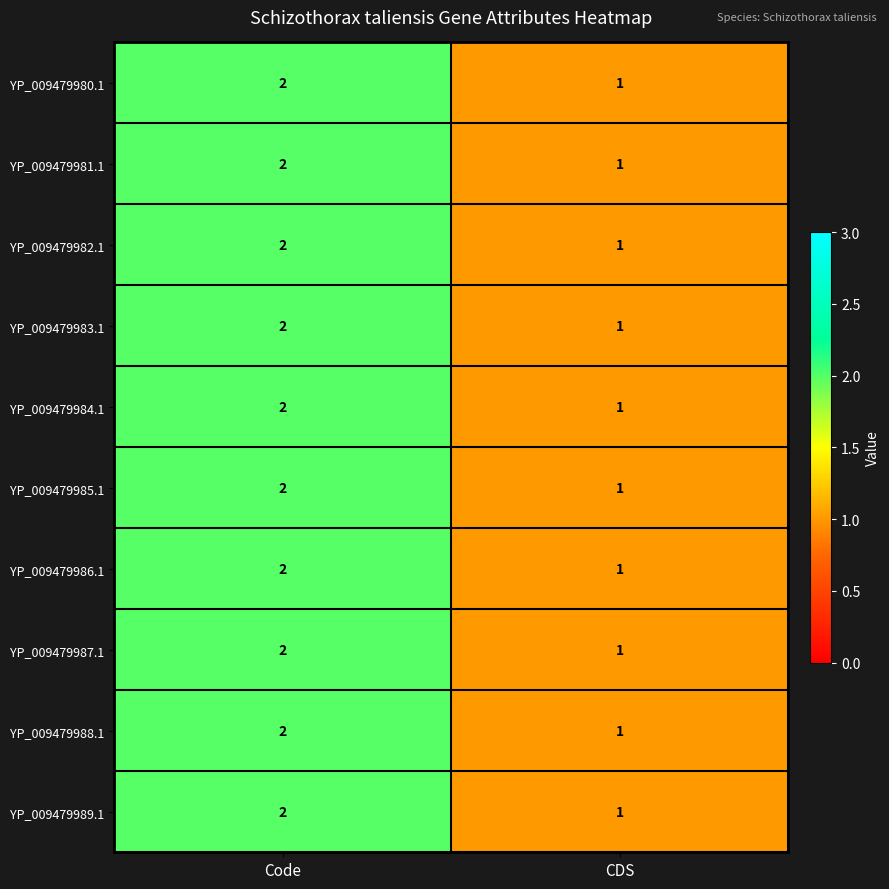

How many categories are shown in the chart?

2